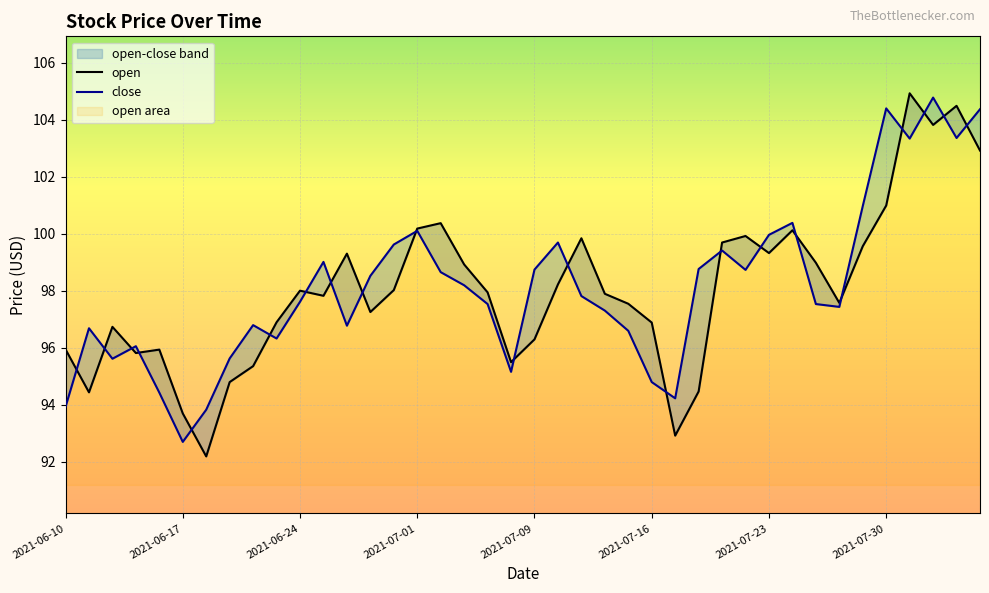

True or false: open and close intersect in this chart.

True